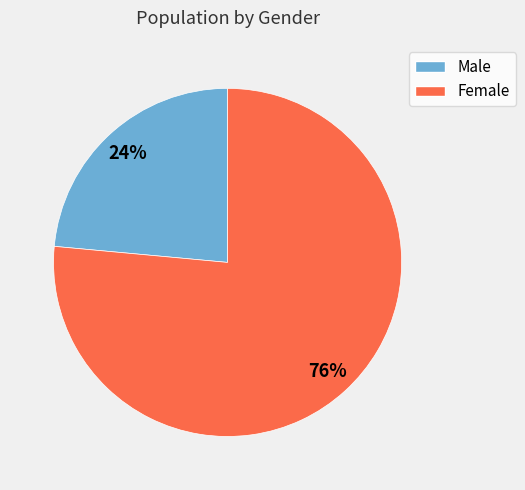

Do Female and Male together represent more than half of the pie?

Yes